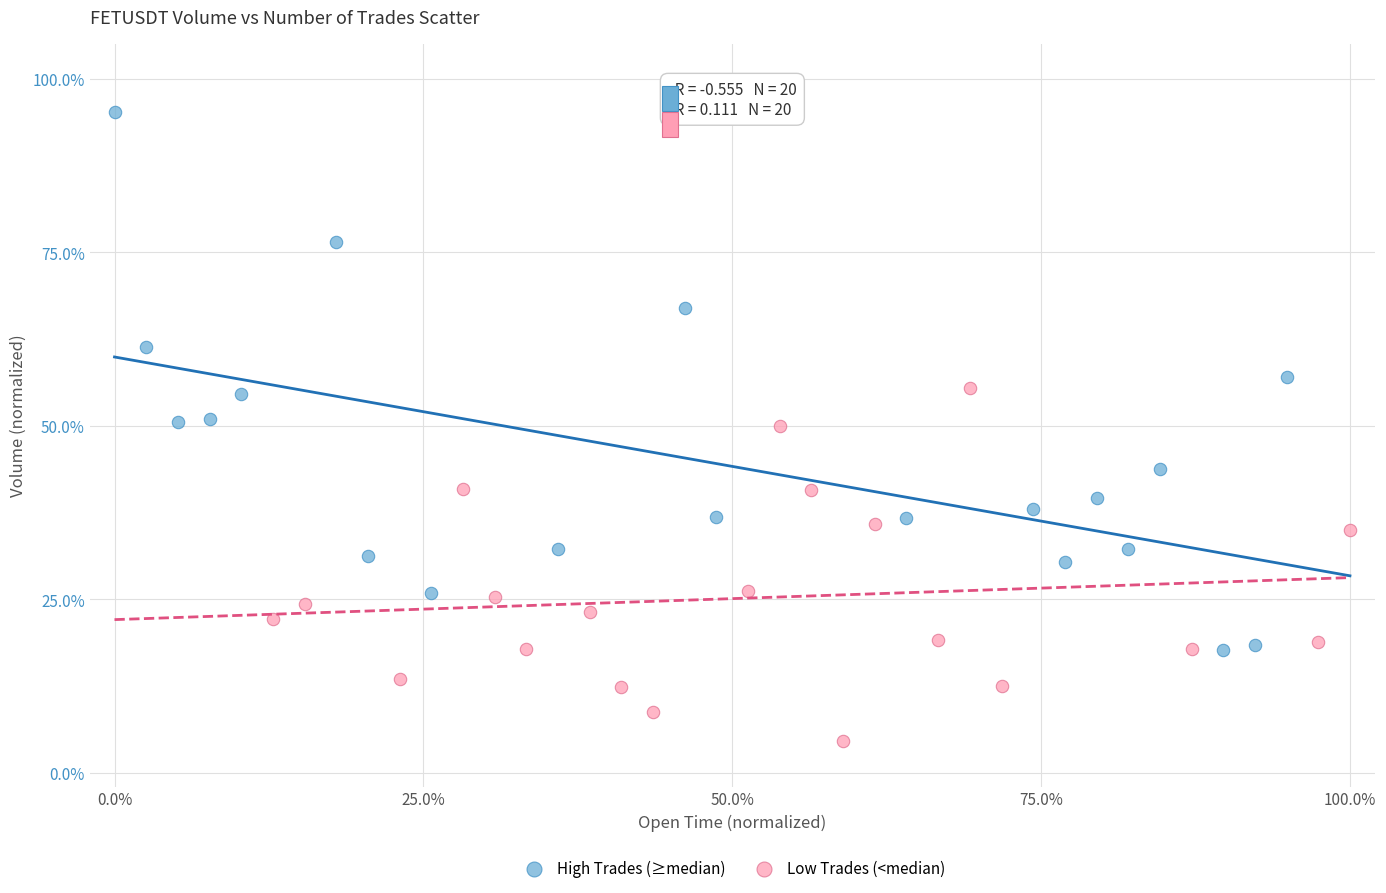

Which series contains the highest Y value?

High Trades (≥median)